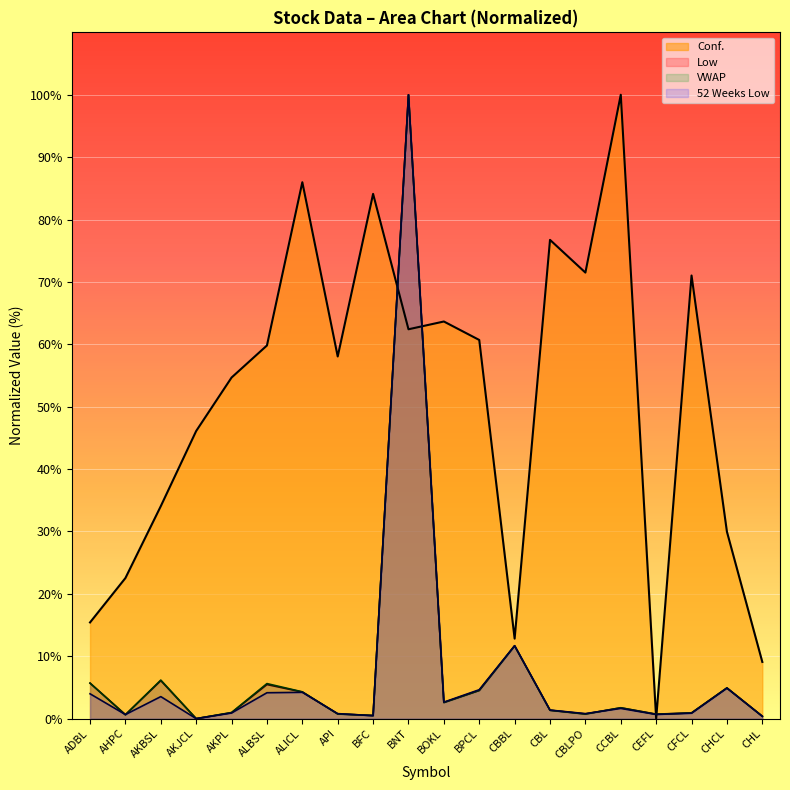

At which category does the chart reach its minimum across all series?

CEFL